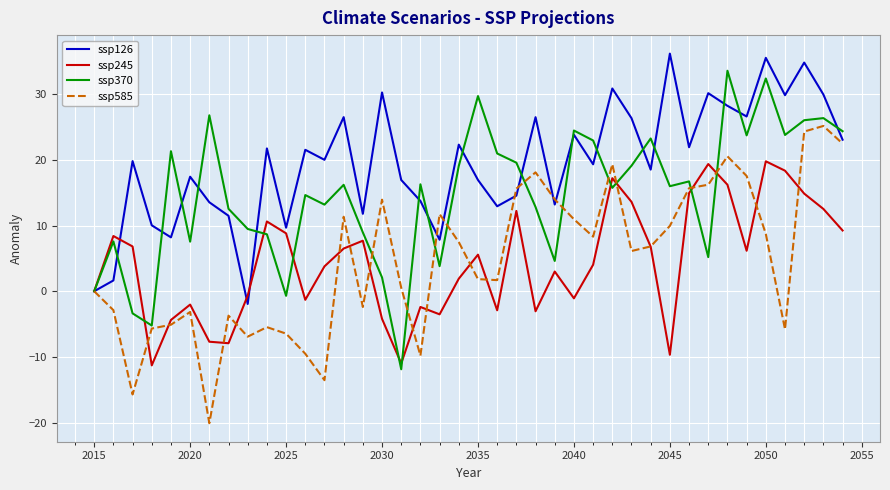

Rank the series by their maximum value, from lowest to highest.

ssp245, ssp585, ssp370, ssp126